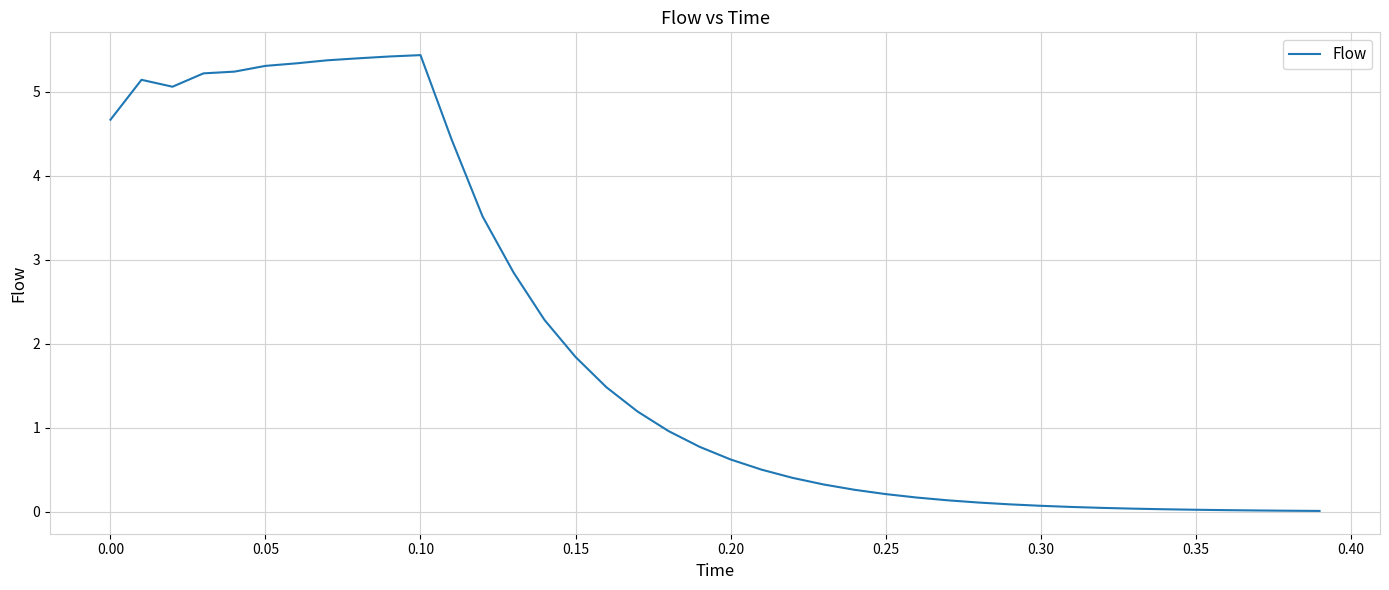

What is the difference between the maximum and minimum values?

5.4